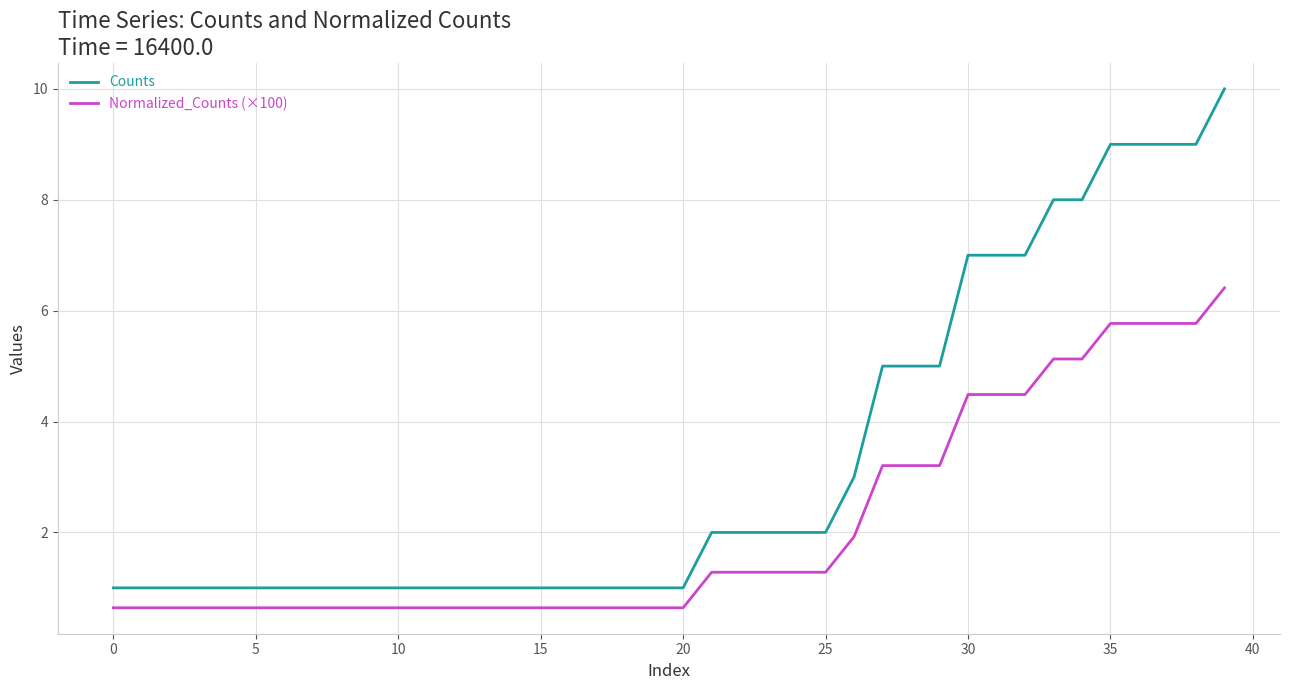

True or false: Counts and Normalized_Counts (×100) intersect in this chart.

False